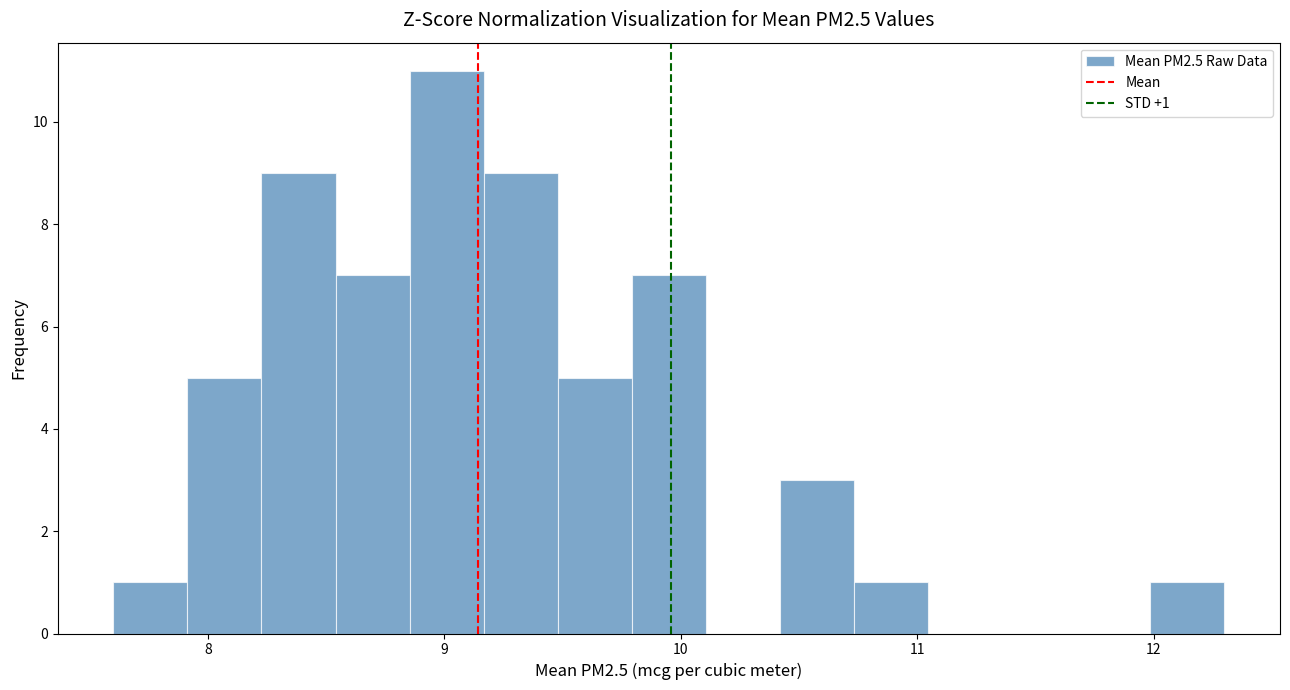

Read against the x-axis, roughly where is the centre of the tallest bar?

9.0